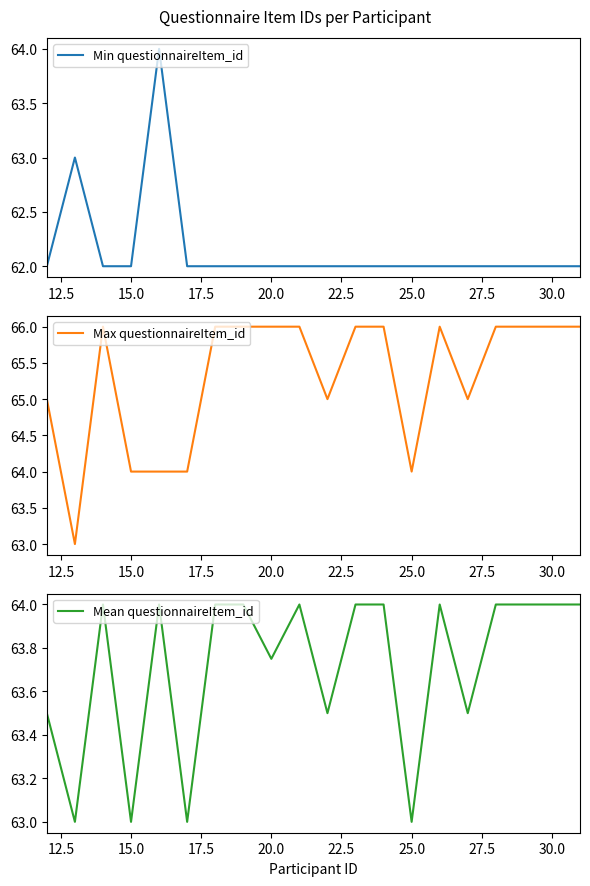

The value of Mean questionnaireItem_id at 20.0 is 97.4. True or false?

False